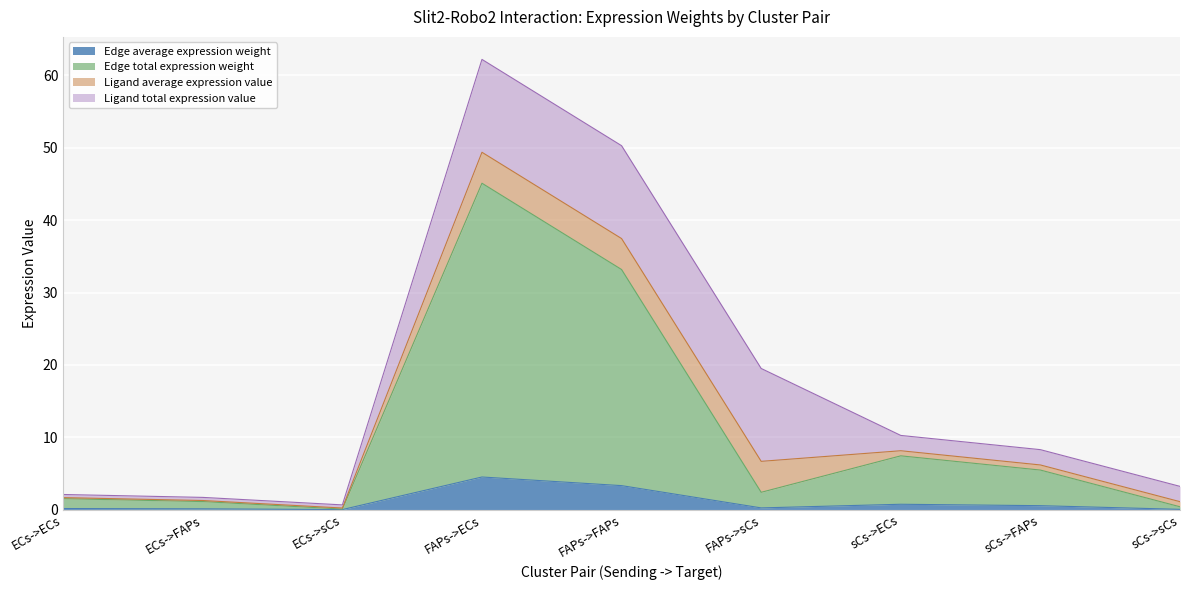

What is the label of the 5th point from the right?

FAPs->FAPs